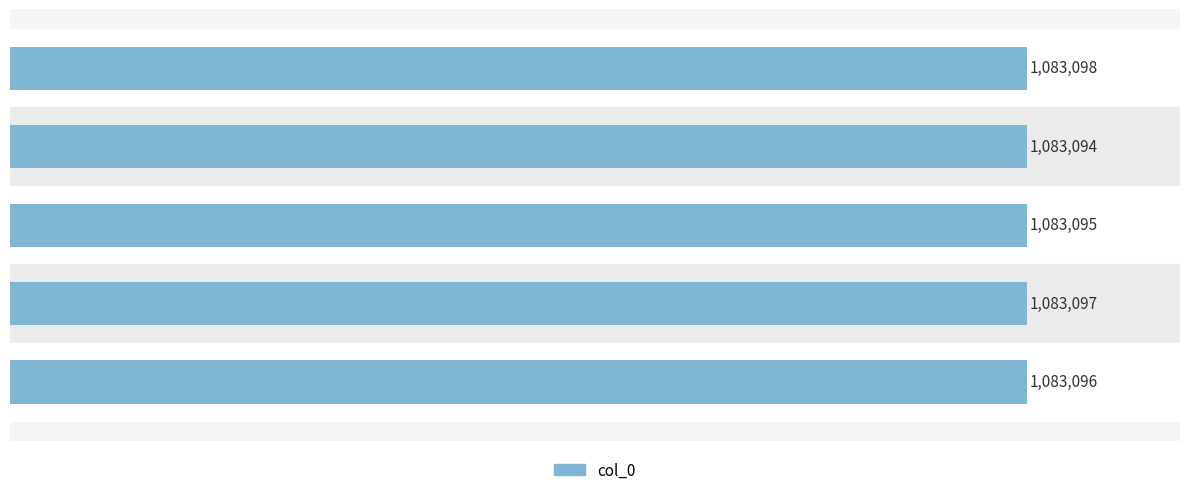

Rank the categories by value from lowest to highest.

春意五绝 其一, 春意五绝 其二, 春意五绝 其三, 春意五绝 其四, 春意五绝 其五